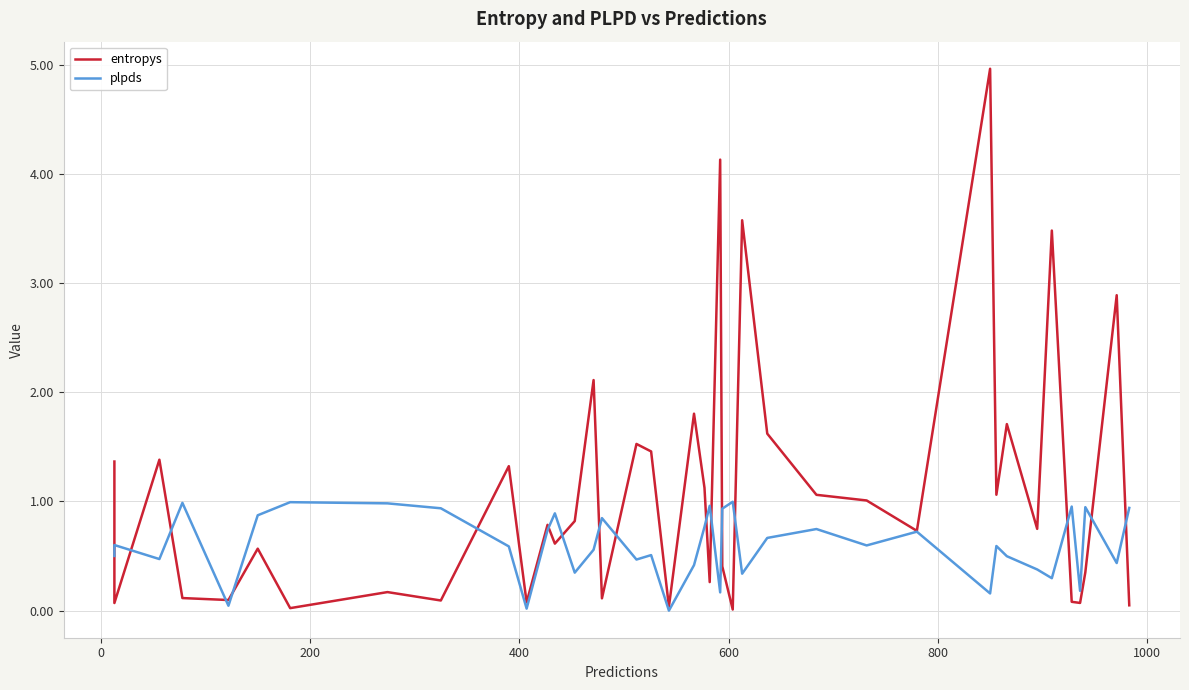

What is the average value of the entropys series?

1.1